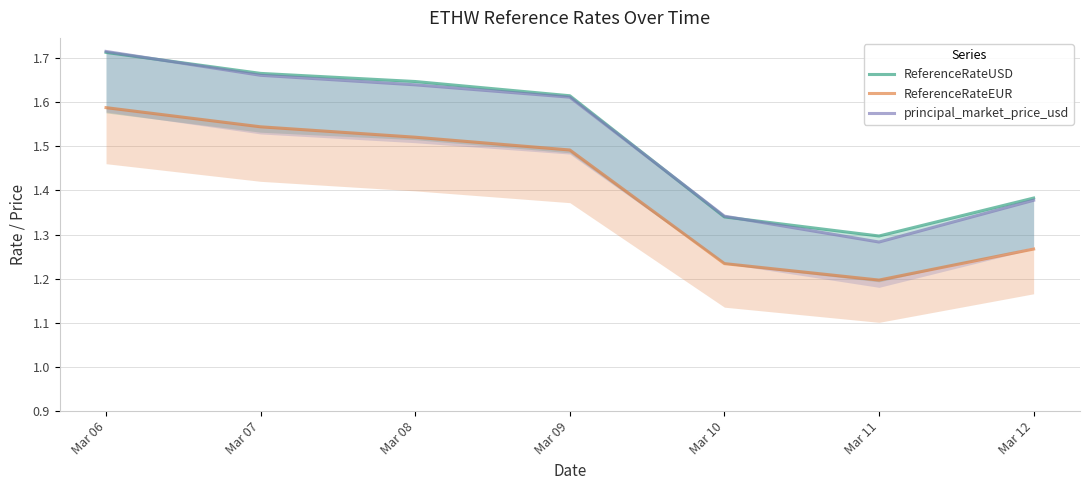

At Mar 11, list the series in order from largest to smallest.

ReferenceRateUSD, principal_market_price_usd, ReferenceRateEUR